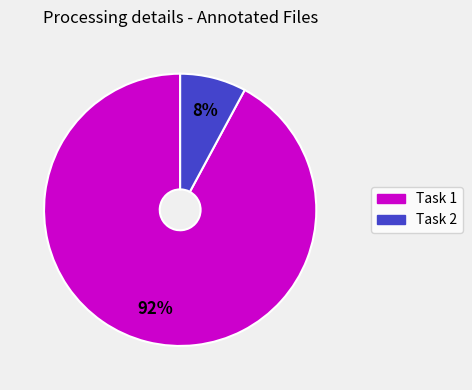

Which has a higher value, Task 2 or Task 1?

Task 1